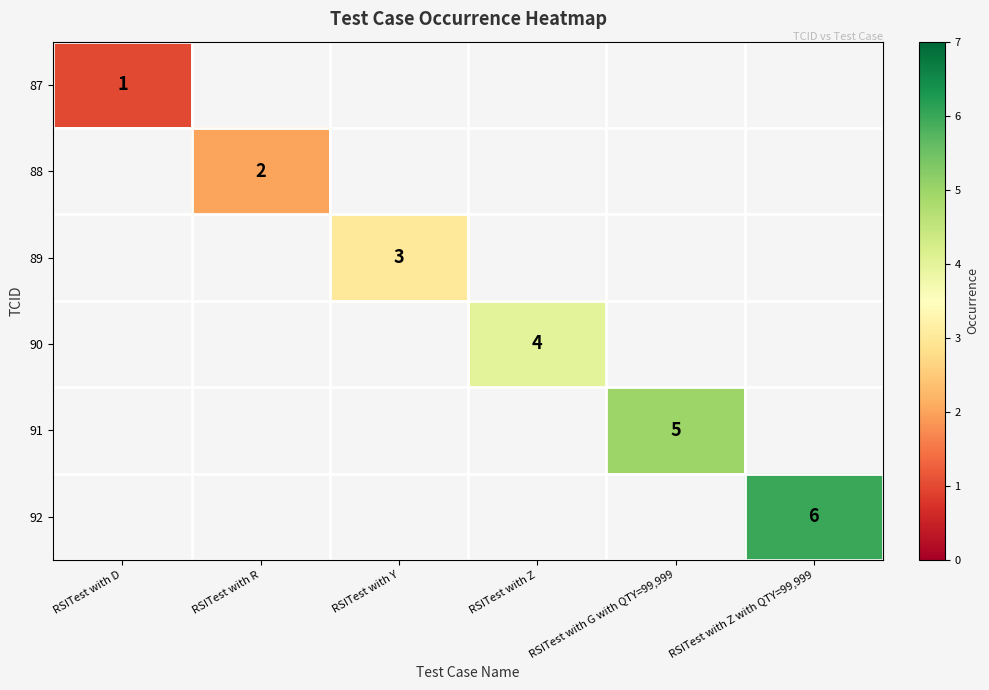

Is the value of 91 at RSITest with G with QTY=99,999 greater than the value of 87 at RSITest with D?

Yes